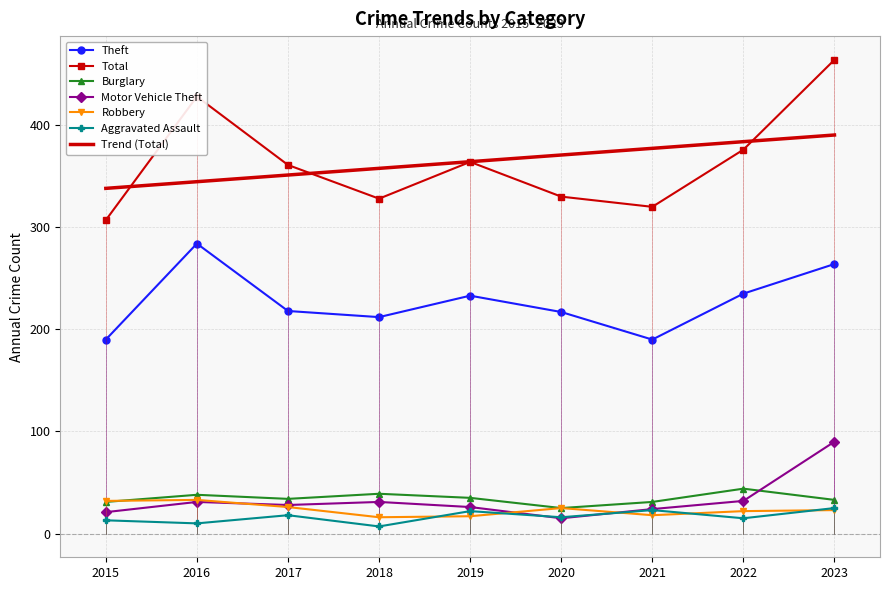

Count the number of categories in the chart.

9